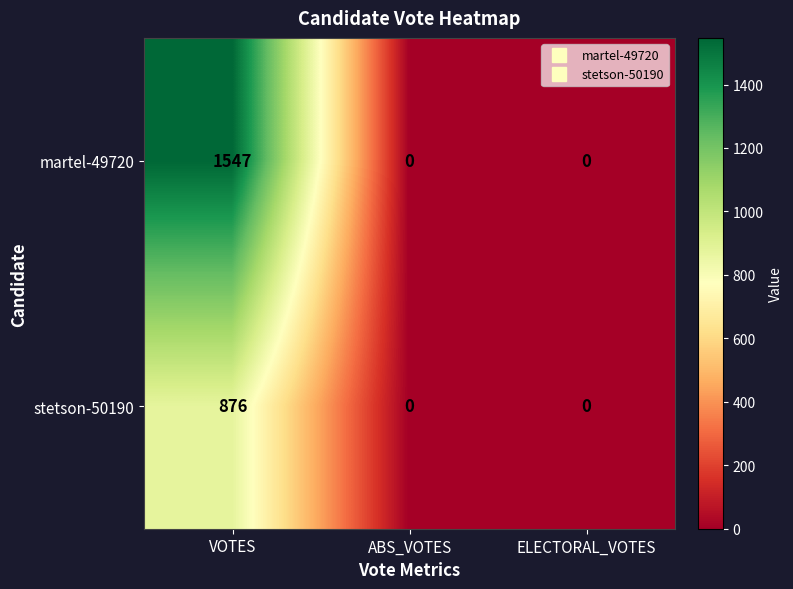

Count the martel-49720 values in the range 0 to 1547.

3